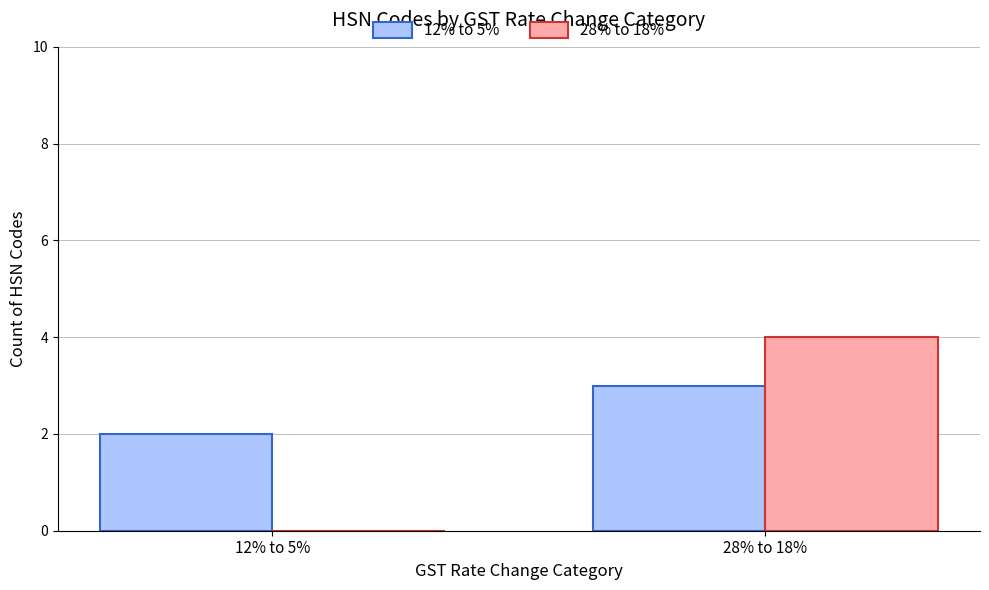

Reading right to left, extract all data points from this chart.

12% to 5%: 3	2
28% to 18%: 4	0